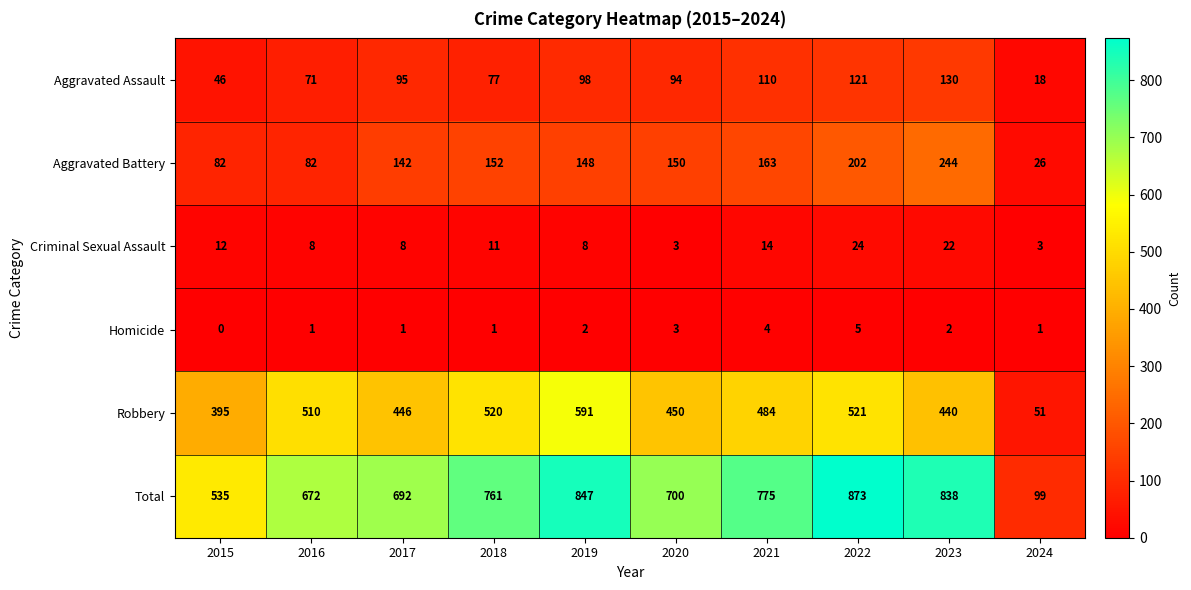

Rank the series by their maximum value, from highest to lowest.

Total, Robbery, Aggravated Battery, Aggravated Assault, Criminal Sexual Assault, Homicide